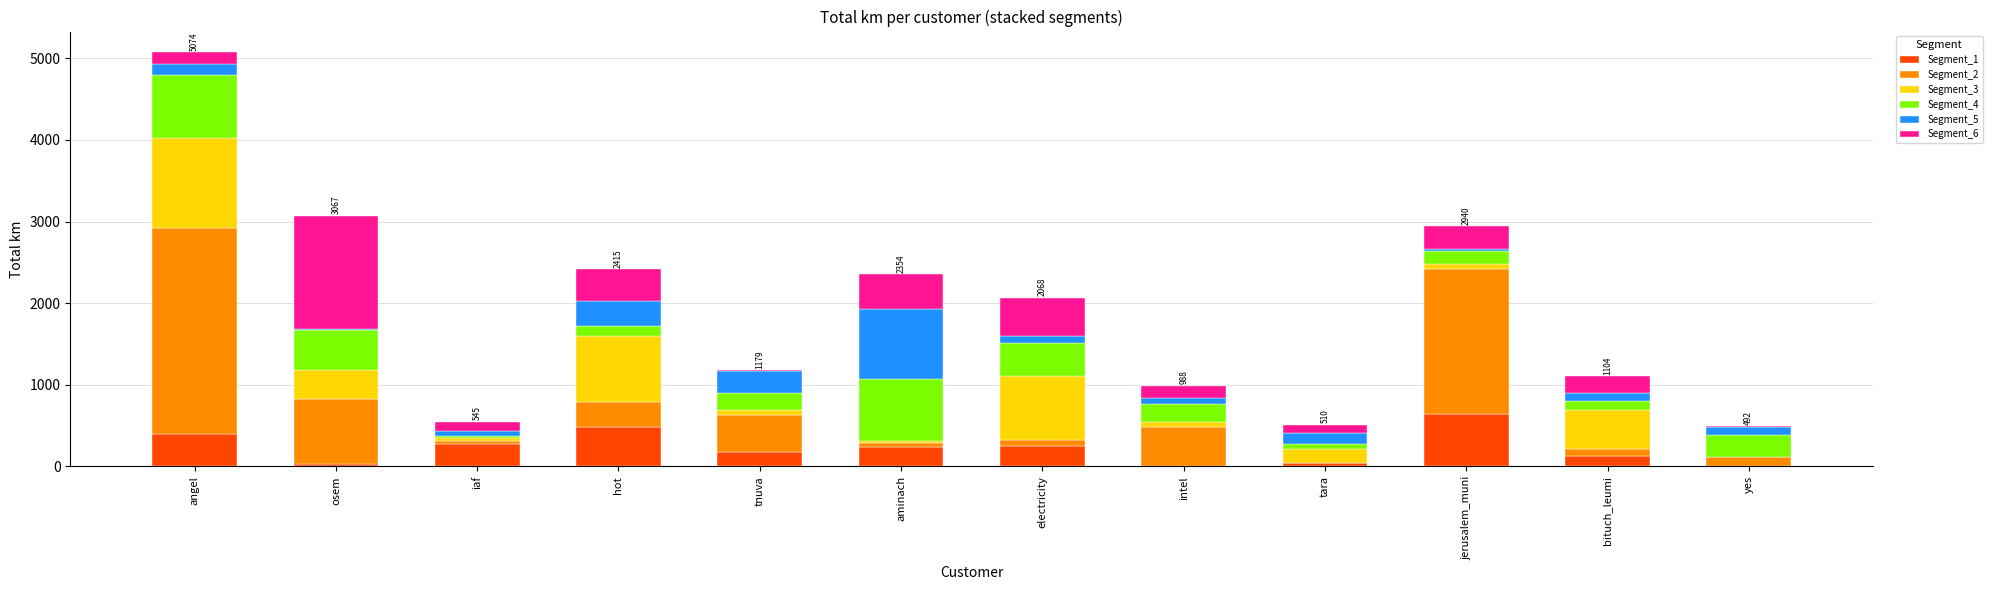

True or false: Segment_1 has a value of 177.8 at tnuva.

True